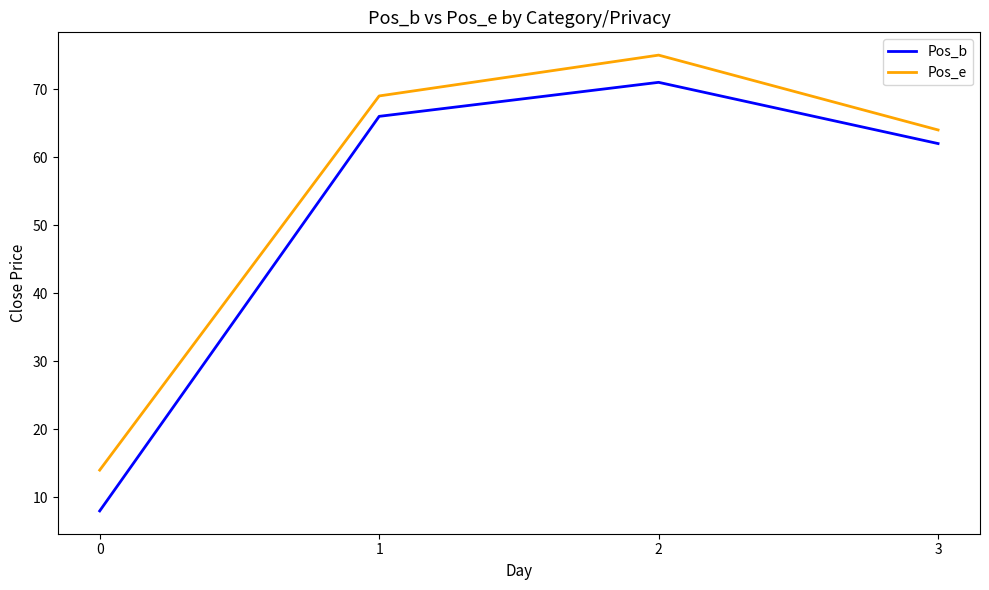

What is the difference between the highest and lowest values at 2?

4